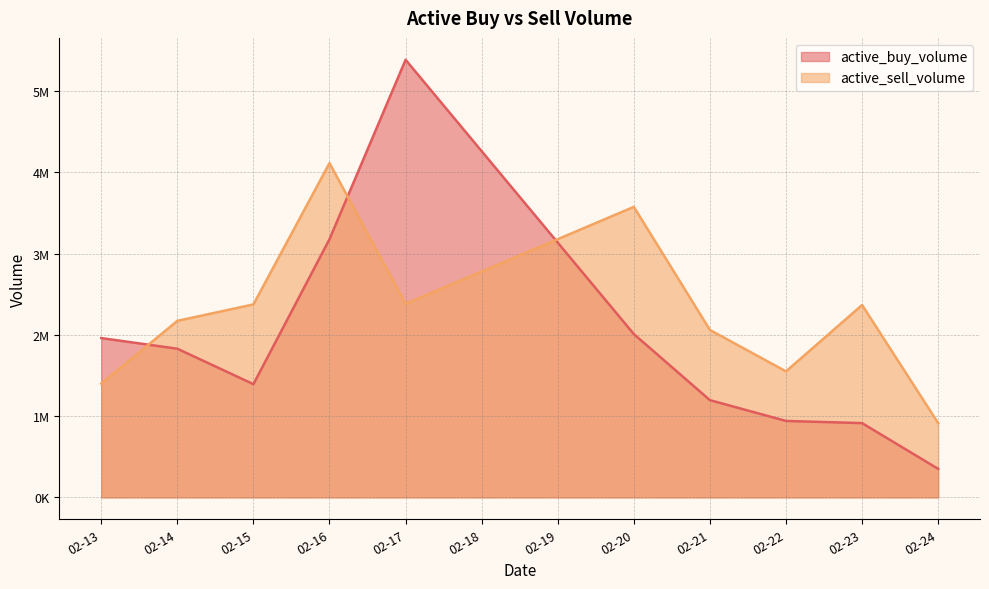

What is the smallest value displayed?

351100